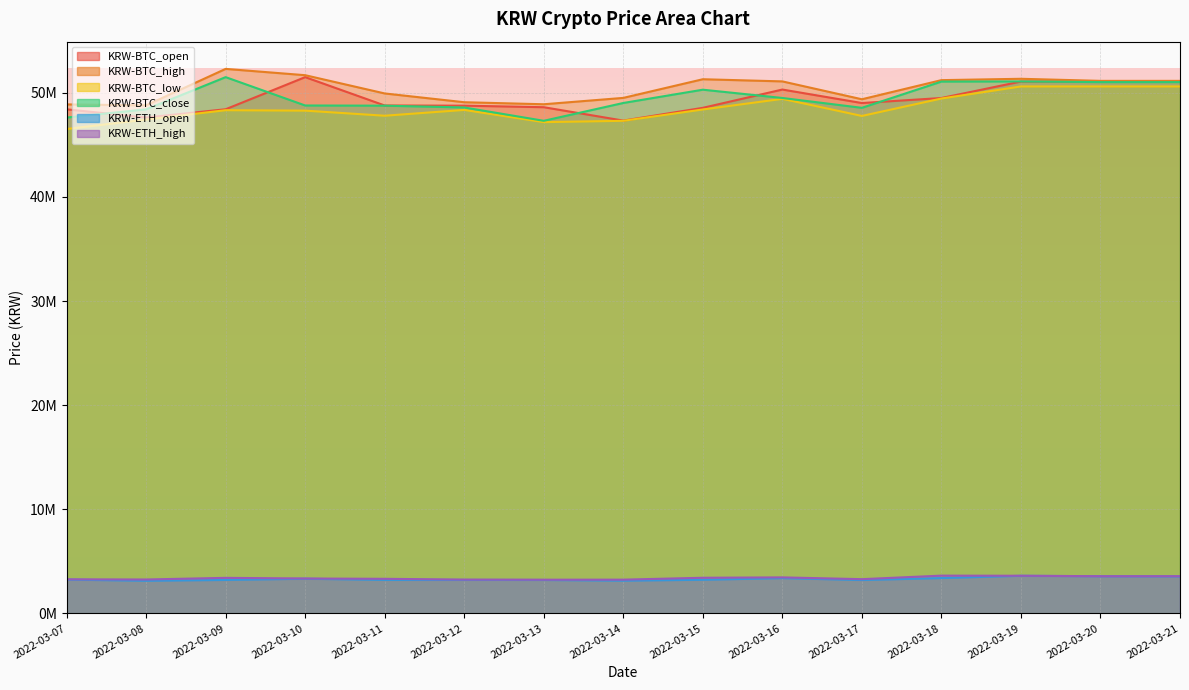

What is the sum of all KRW-ETH_high values?

50956000